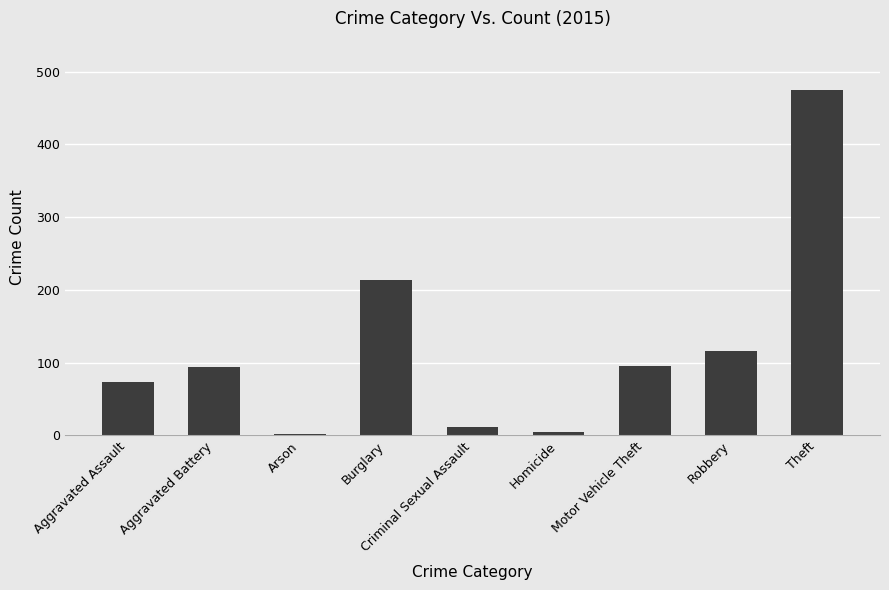

Is it true that the value at Robbery is 174?

False